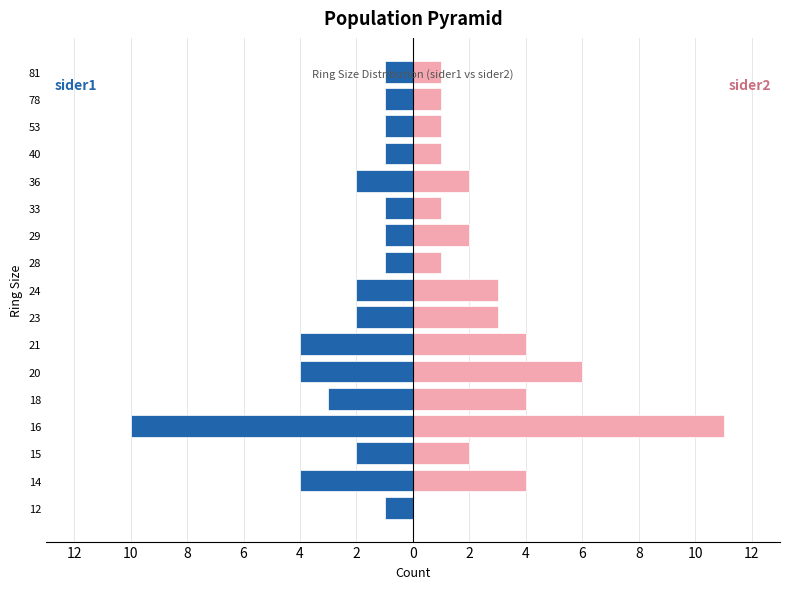

The sider2 series shows 3 at 24. True or false?

True